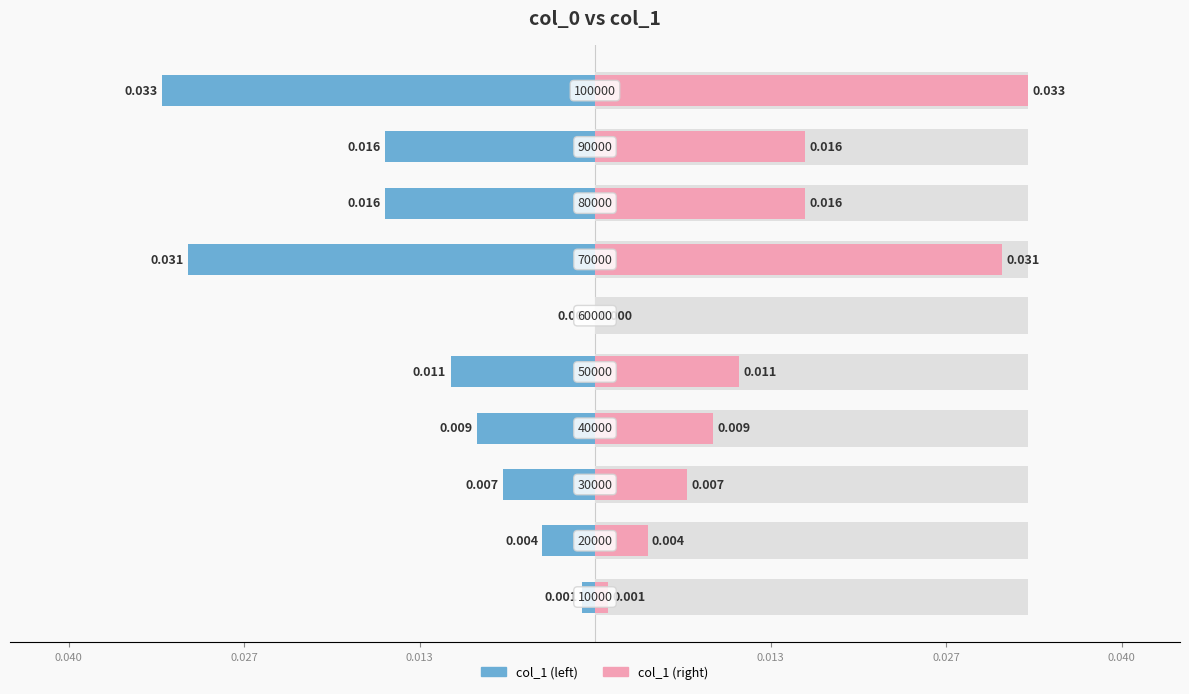

Does the chart contain stacked bars?

No